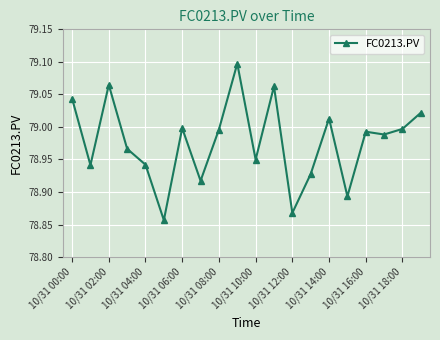

How many interior local valleys (lower than both neighbors) does the data have?

7